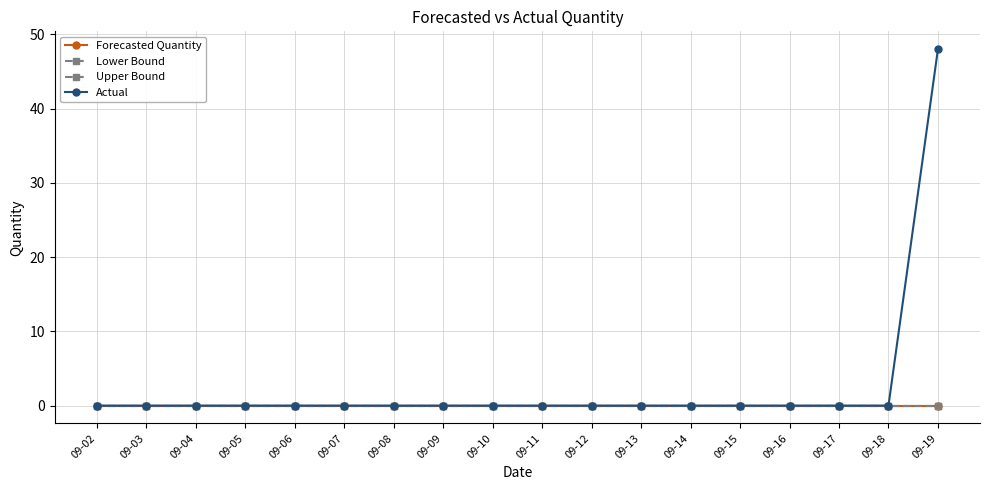

Is the value of Actual at 09-19 greater than the value of Upper Bound at 09-08?

Yes